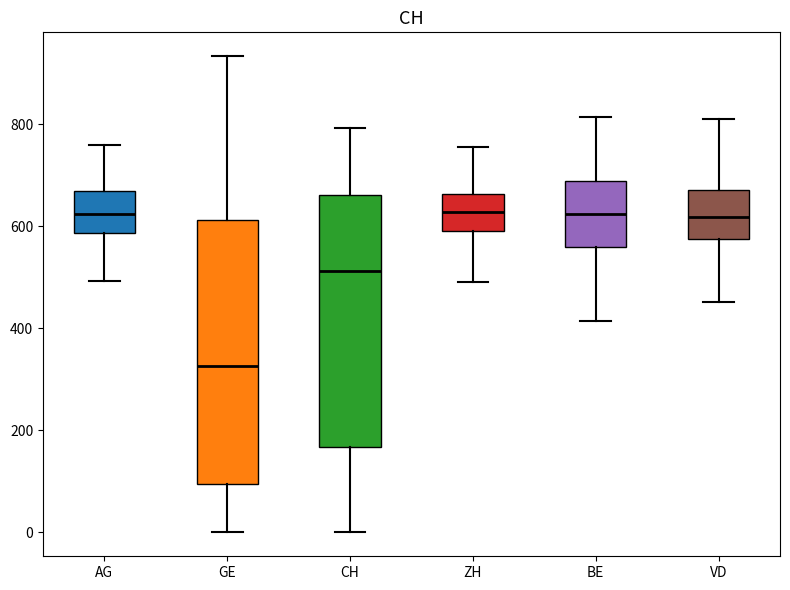

Reading left to right, read every box against the y-axis: the position of its median line, the range the box covers, and the ends of its whiskers. The values are not printed on the chart, so give them approximately, as read against the axis.

AG: median 620, box 580 to 660, whiskers 500 to 760
GE: median 320, box 100 to 620, whiskers 0 to 940
CH: median 520, box 160 to 660, whiskers 0 to 800
ZH: median 620, box 600 to 660, whiskers 500 to 760
BE: median 620, box 560 to 680, whiskers 420 to 820
VD: median 620, box 580 to 680, whiskers 460 to 800